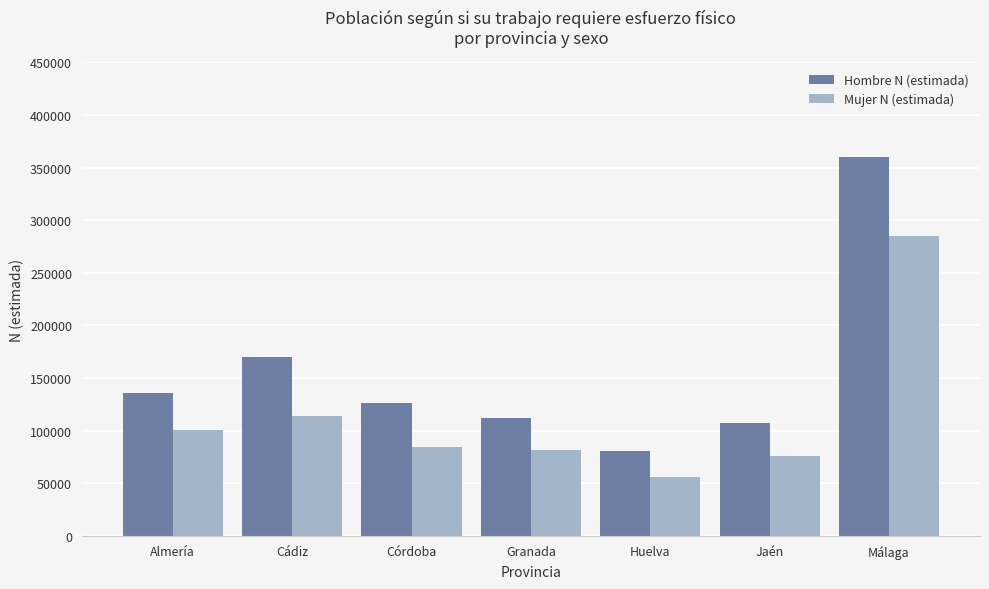

The Mujer N (estimada) series shows 68776 at Almería. True or false?

False